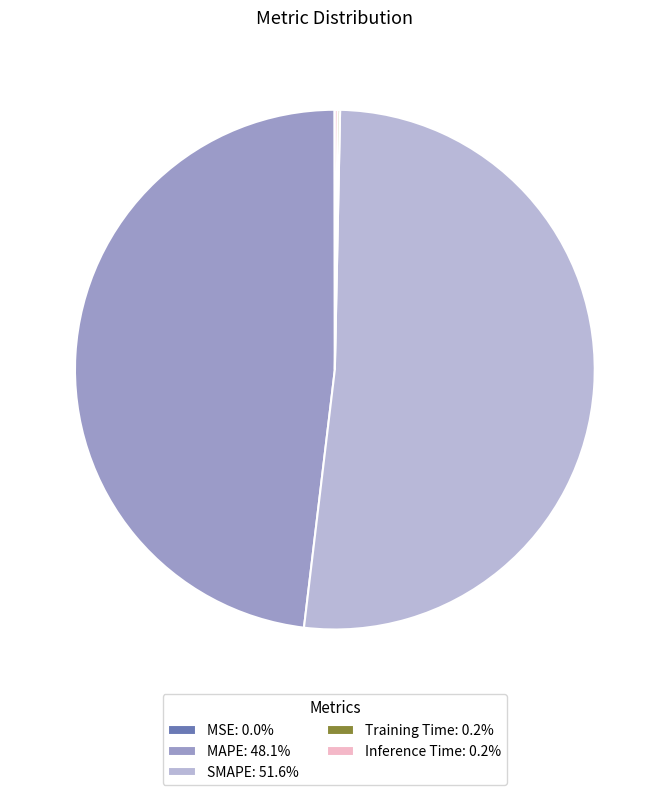

Does SMAPE account for over 50% of the chart?

Yes